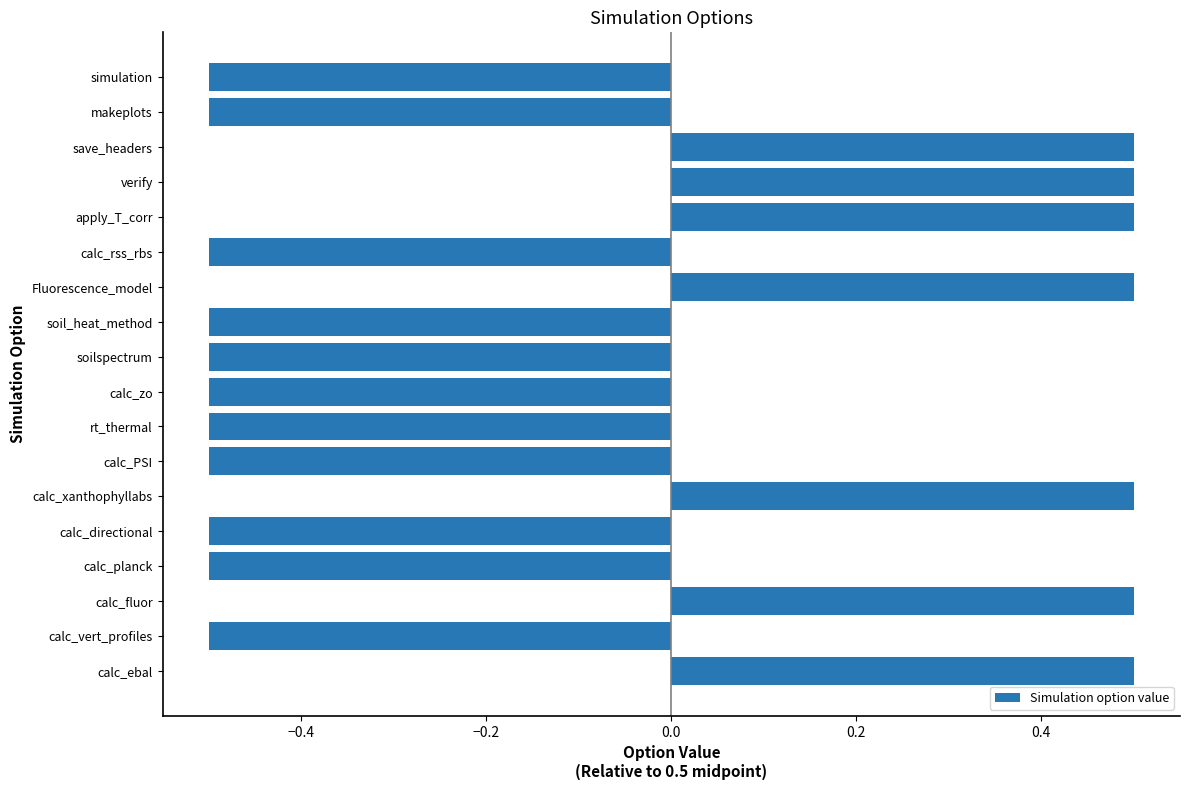

How many values are above zero?

7